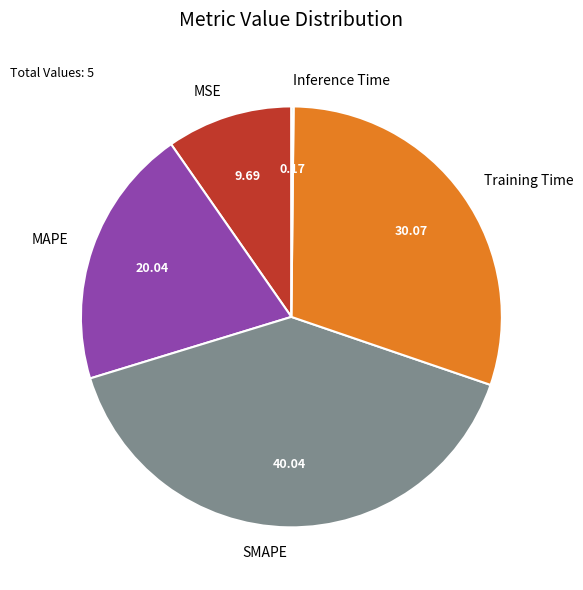

Which has a higher value, Training Time or MSE?

Training Time